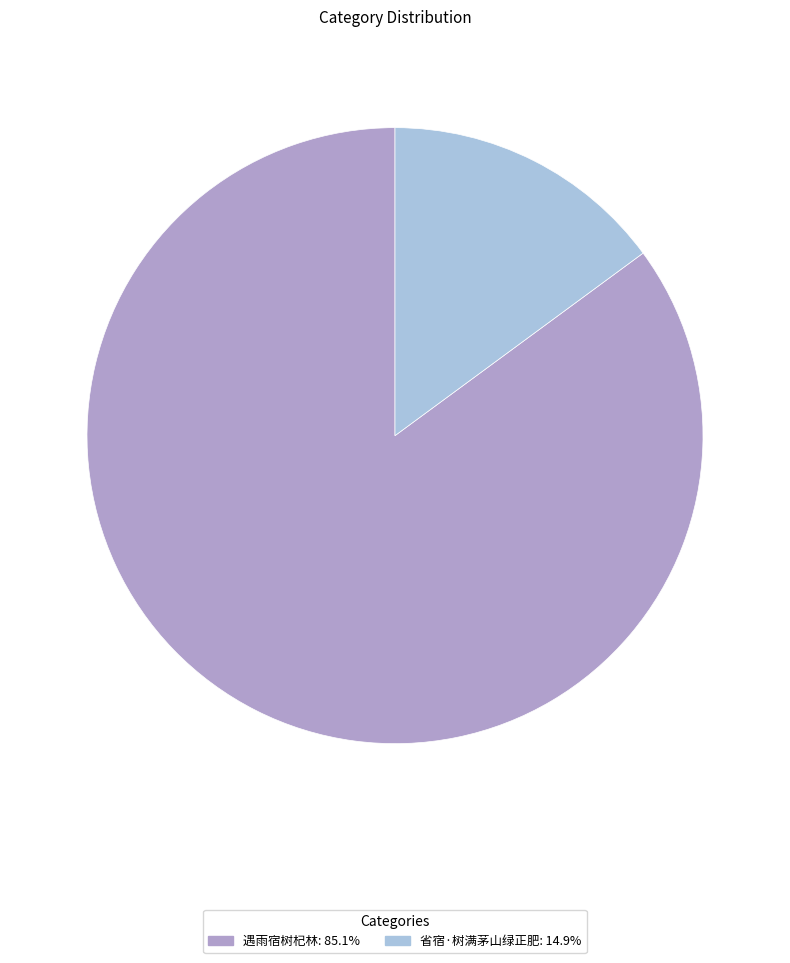

Do 遇雨宿树杞林 and 省宿·树满茅山绿正肥 together represent more than half of the pie?

Yes